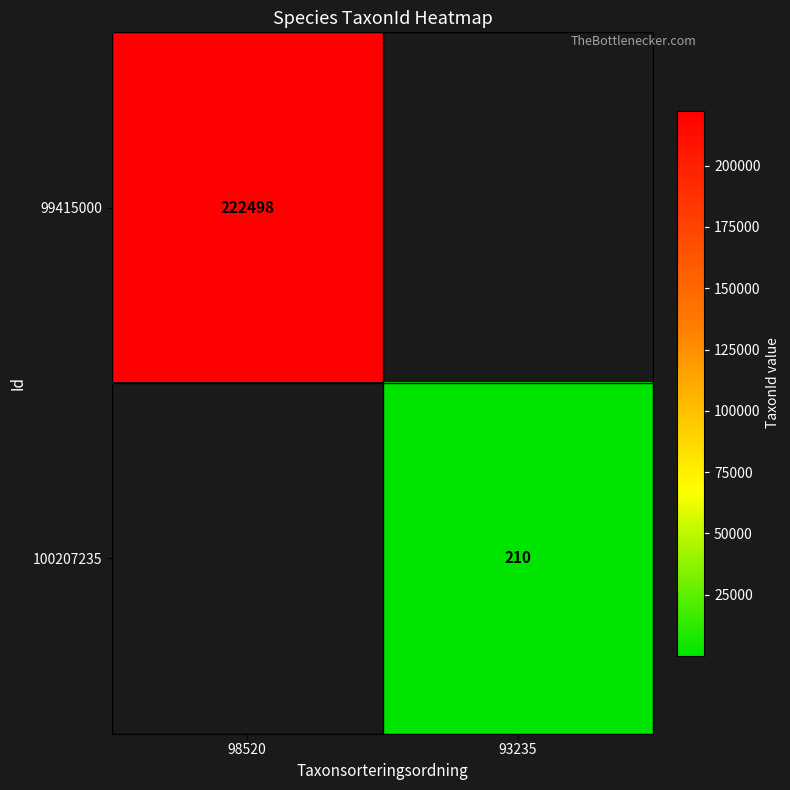

The 99415000 series shows 222498 at 98520. True or false?

True